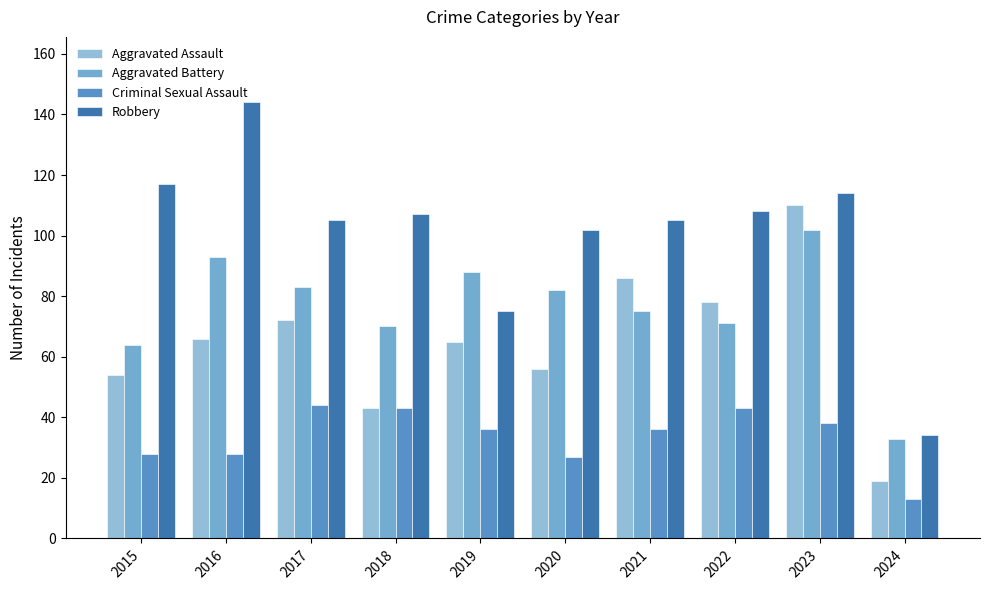

What is the spread (max minus min) of values at 2018?

64